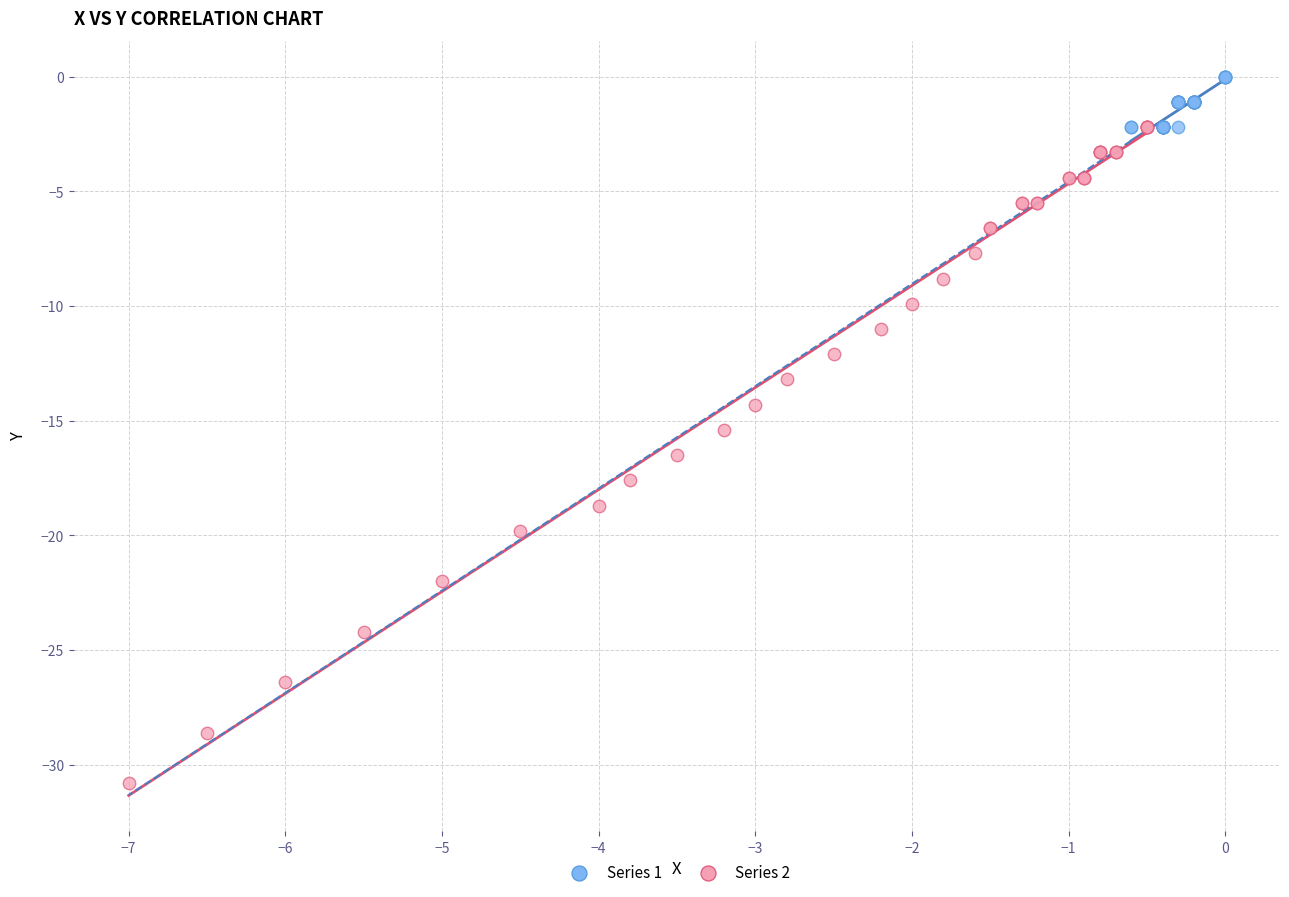

Which series has the largest Y range (max minus min)?

Series 2